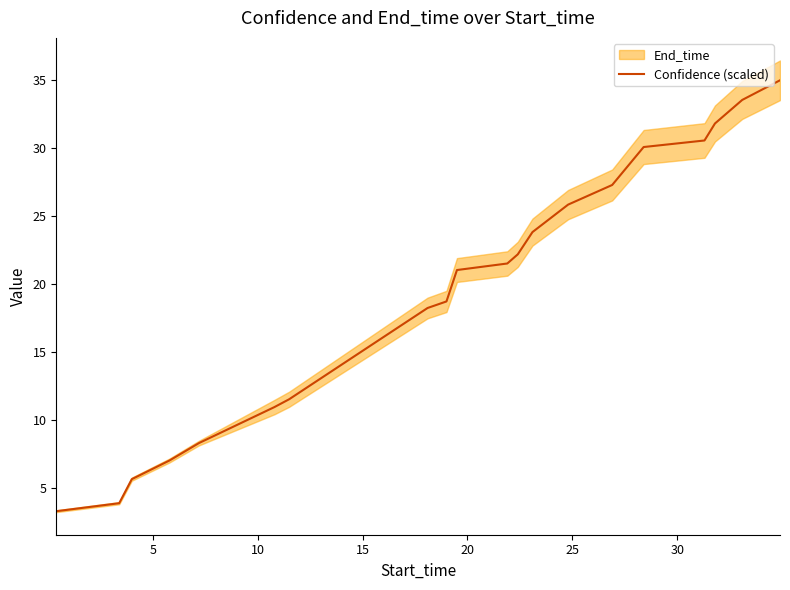

What is the highest value of the Confidence (scaled) series?

34.9